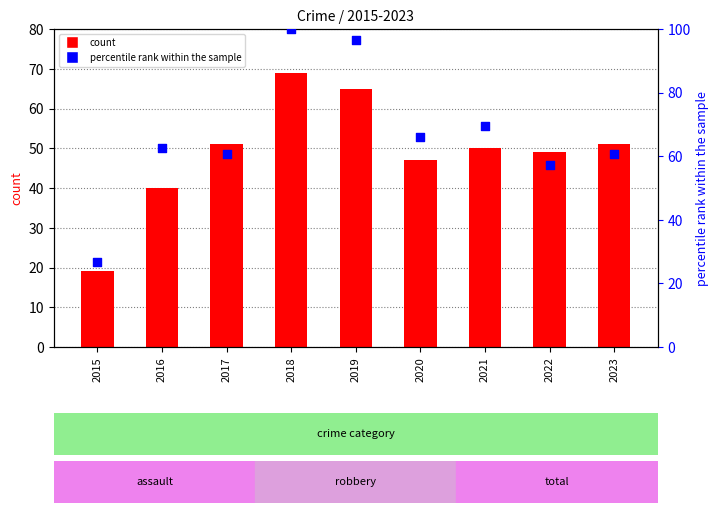

Which series contains the lowest Y value?

Total